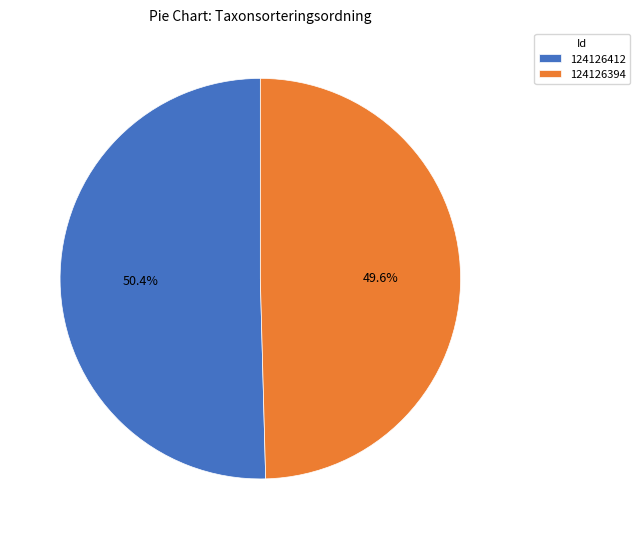

How many segments does this pie chart have?

2